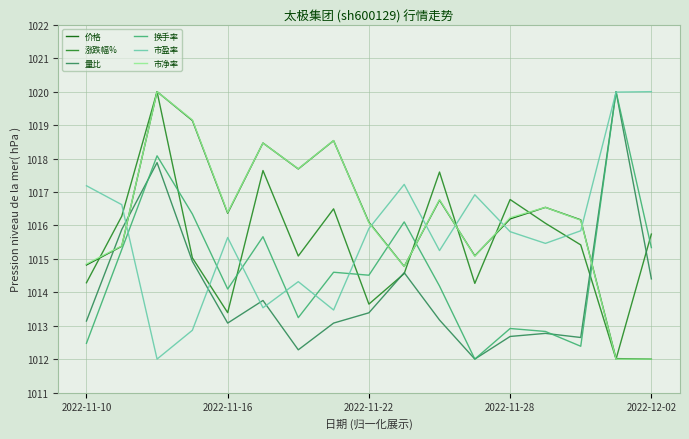

What is the maximum value for 换手率?

1020.0